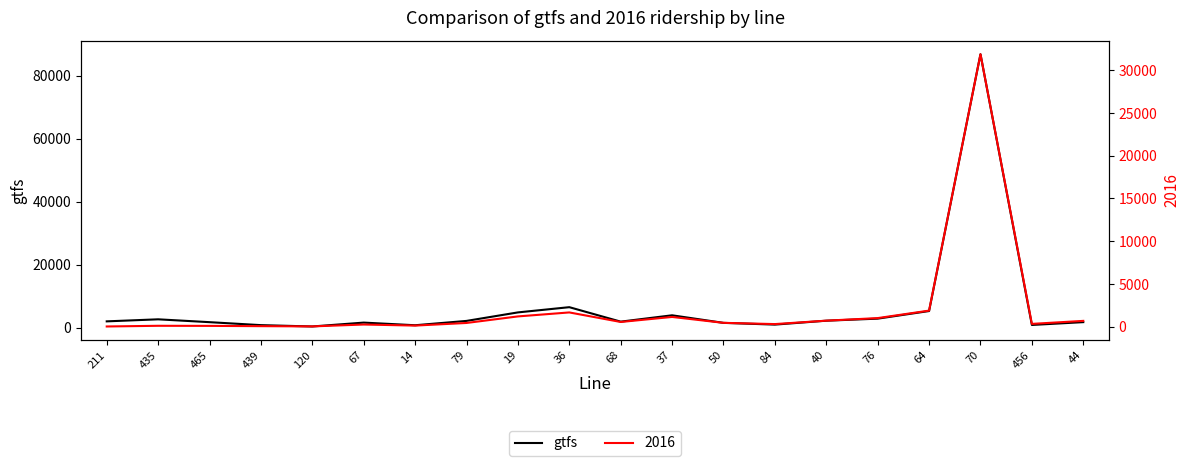

How many lines are shown in the chart?

1